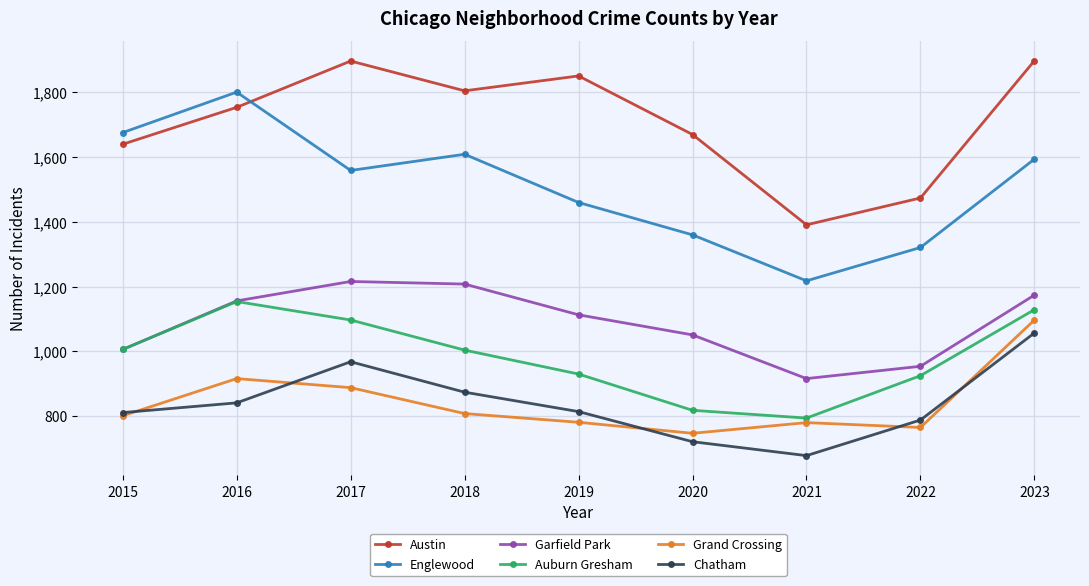

In Austin, how many points are lower than both neighbors (excluding endpoints)?

2